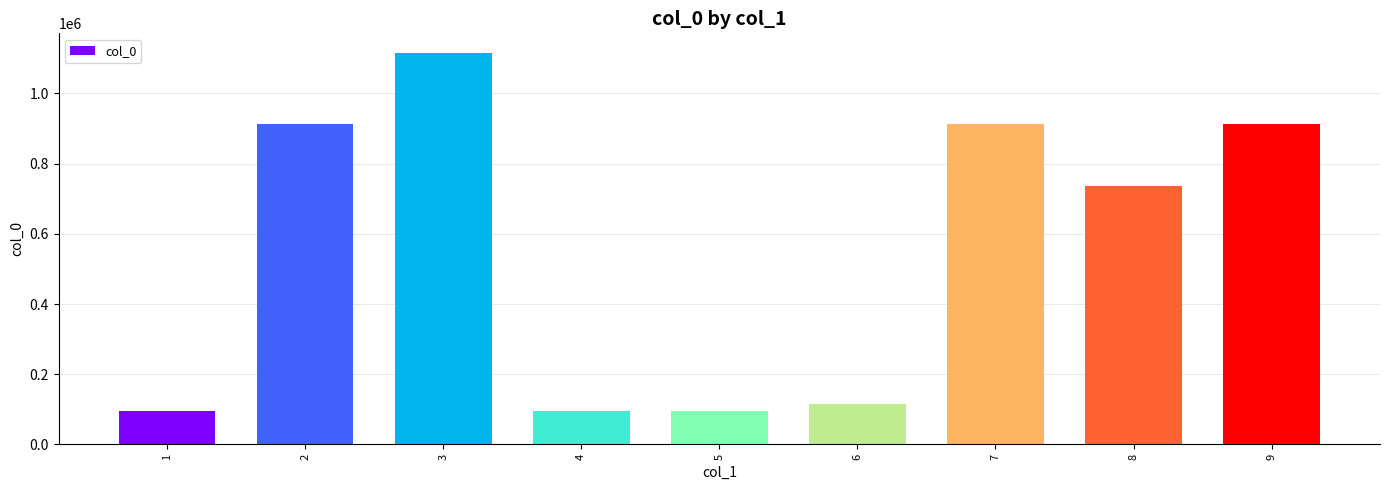

What is the ratio of the value at 7 to the value at 2?

1.0